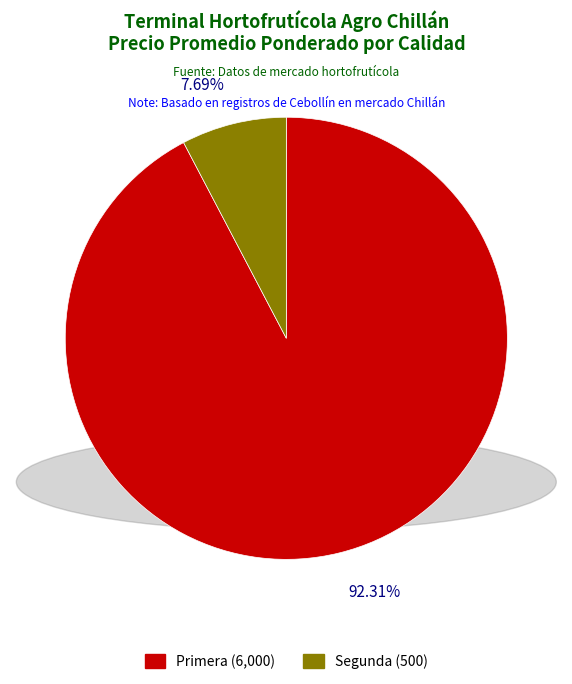

The Primera slice represents 92% of the pie. True or false?

True